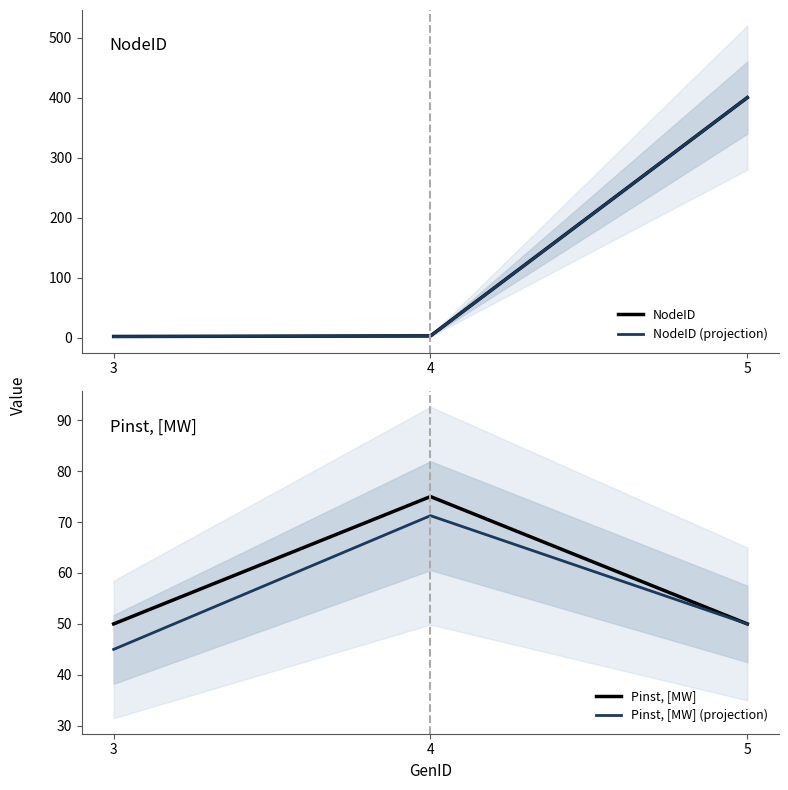

What is the spread (max minus min) of values at 3?

48.2